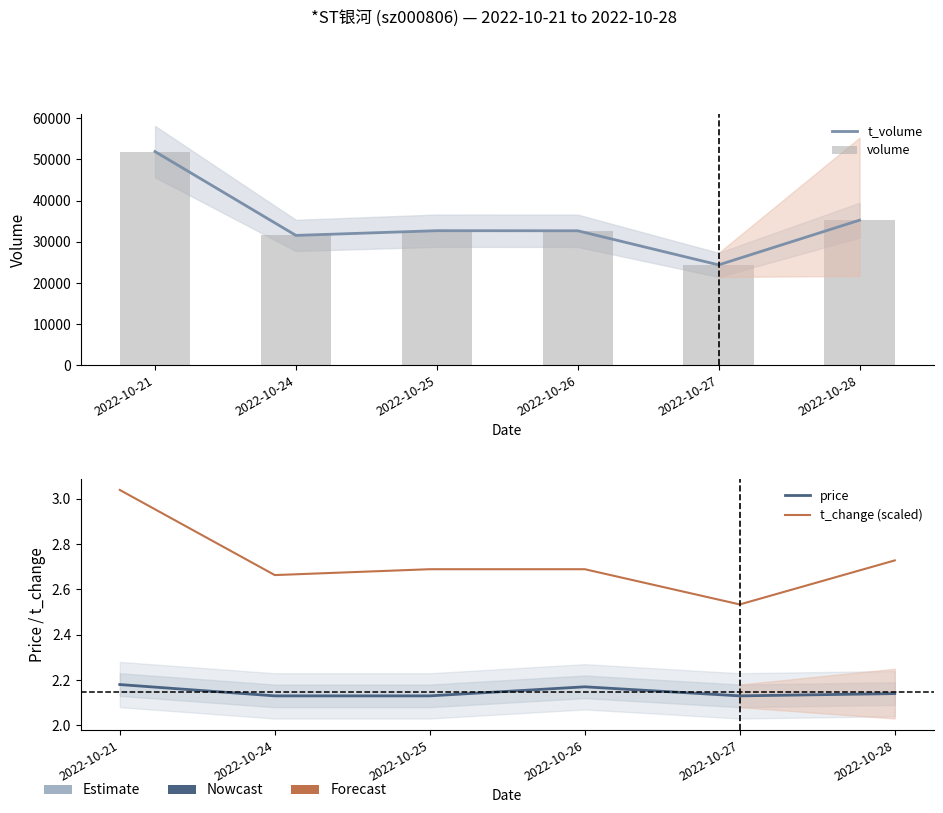

Are the bars horizontal?

No